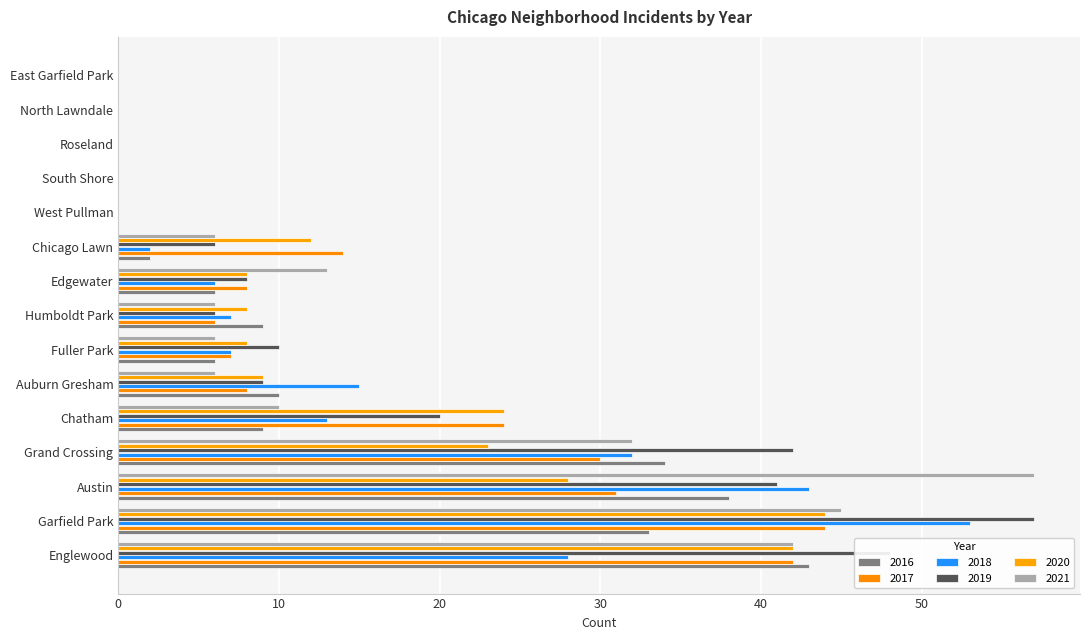

Between Humboldt Park and South Shore, which series saw the biggest shift?

2016